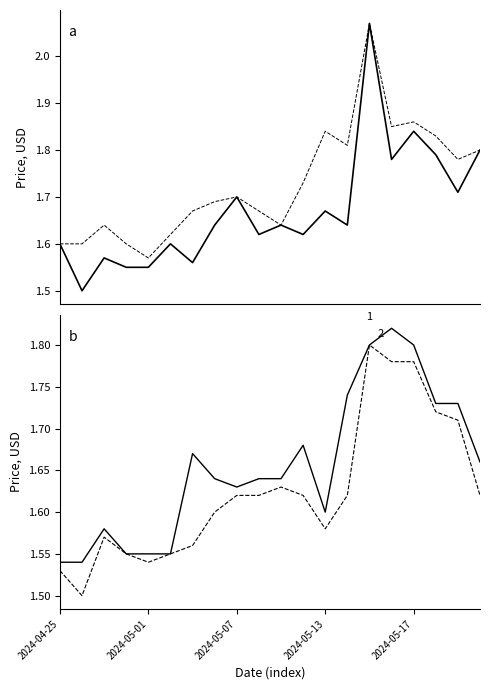

What is the difference between the Open values at 5 and 2024-05-01?

0.1